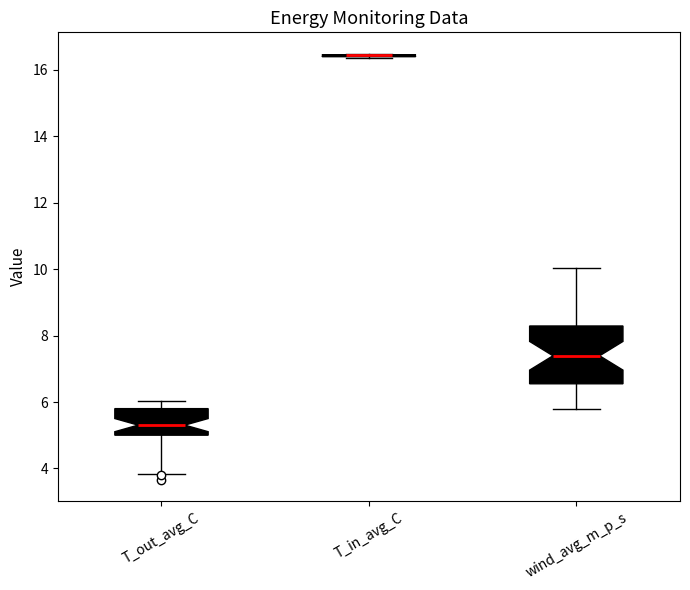

Where does the median line of the box for T_out_avg_C sit on the y-axis? The values are not printed on the chart, so give them approximately, as read against the axis.

5.4